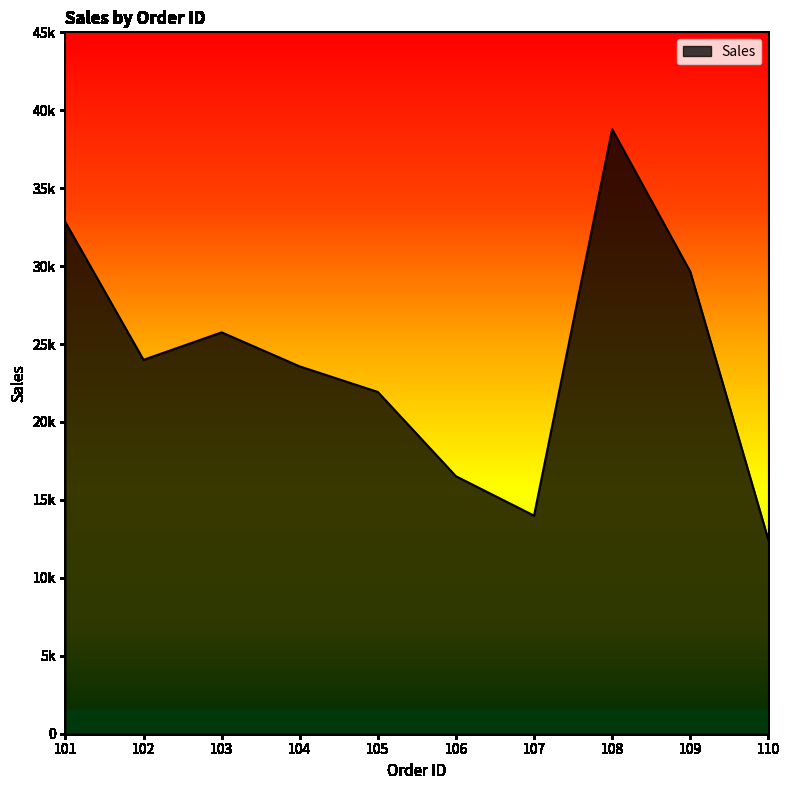

List the labels in order of value, smallest first.

110, 107, 106, 105, 104, 102, 103, 109, 101, 108